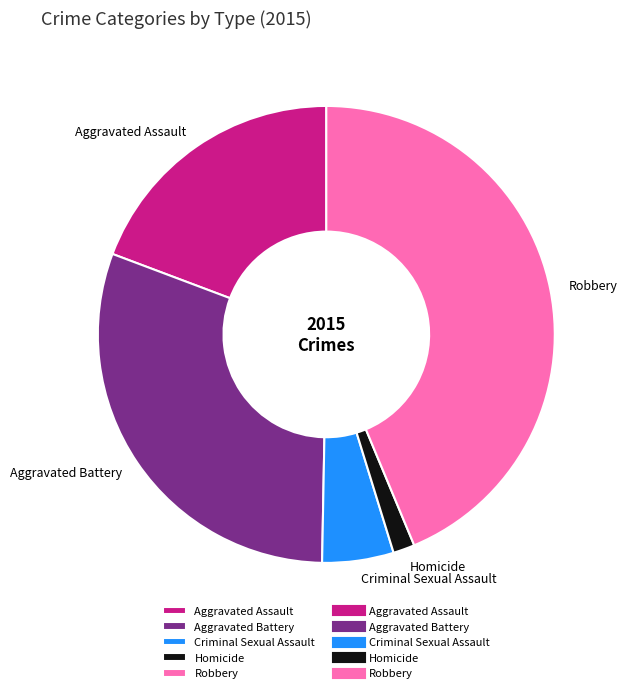

Combined, do Robbery and Criminal Sexual Assault account for over 50%?

No